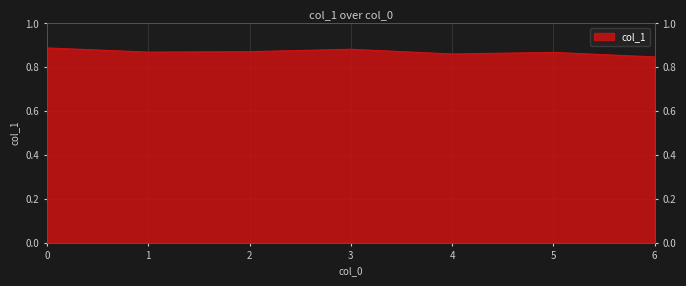

Does the chart display data point markers on the line(s)?

No